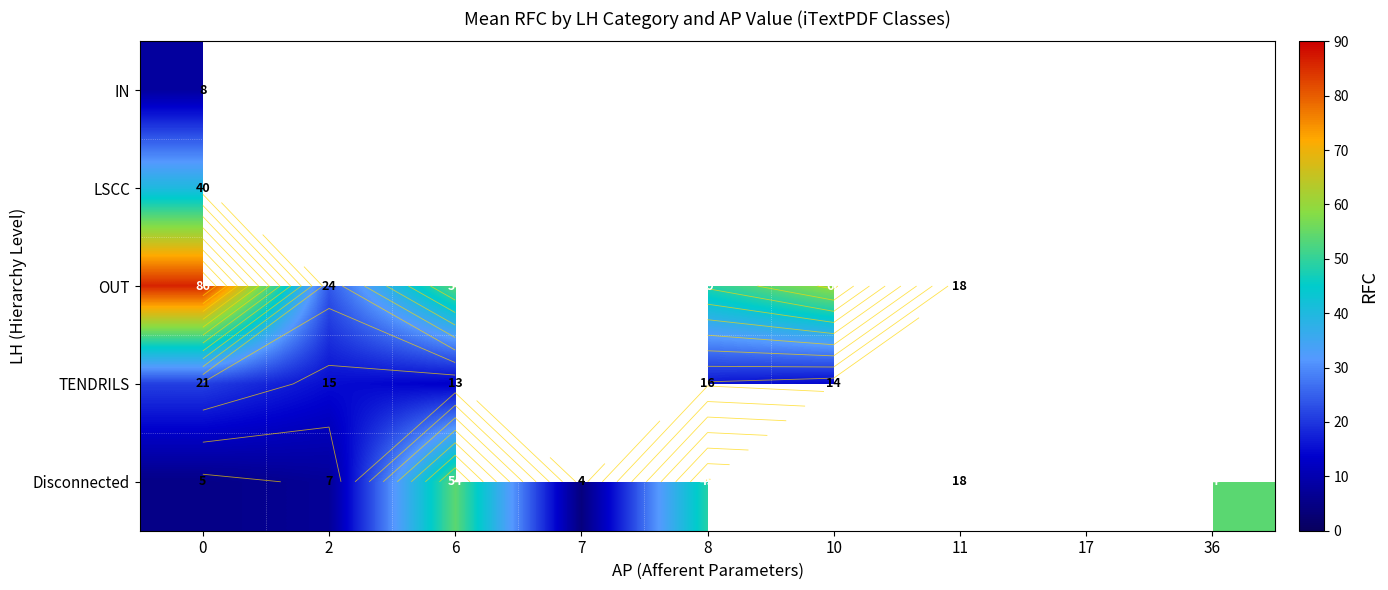

True or false: LSCC has a value of 40.0 at 0.

True